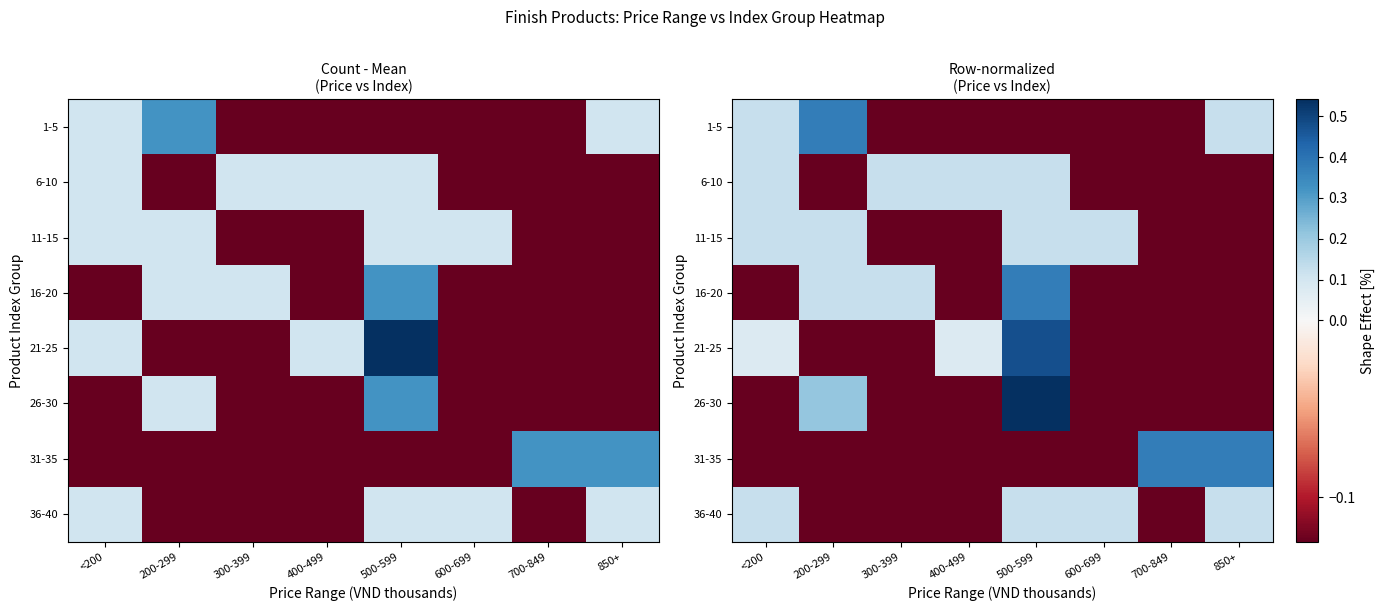

At 500-599, list the series in order from largest to smallest.

26-30, 21-25, 16-20, 6-10, 11-15, 36-40, 1-5, 31-35